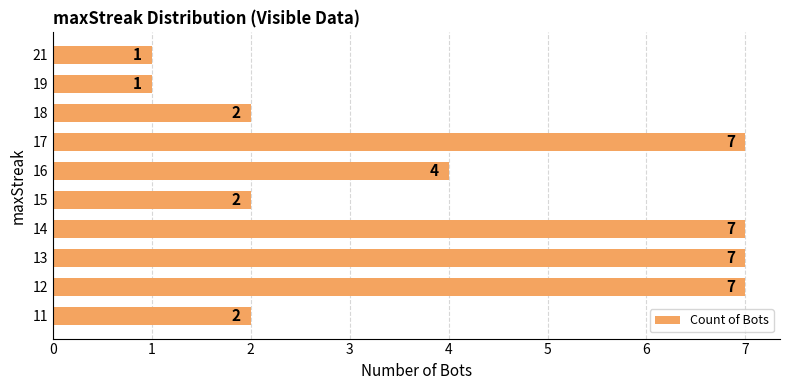

Does the chart contain any negative values?

No